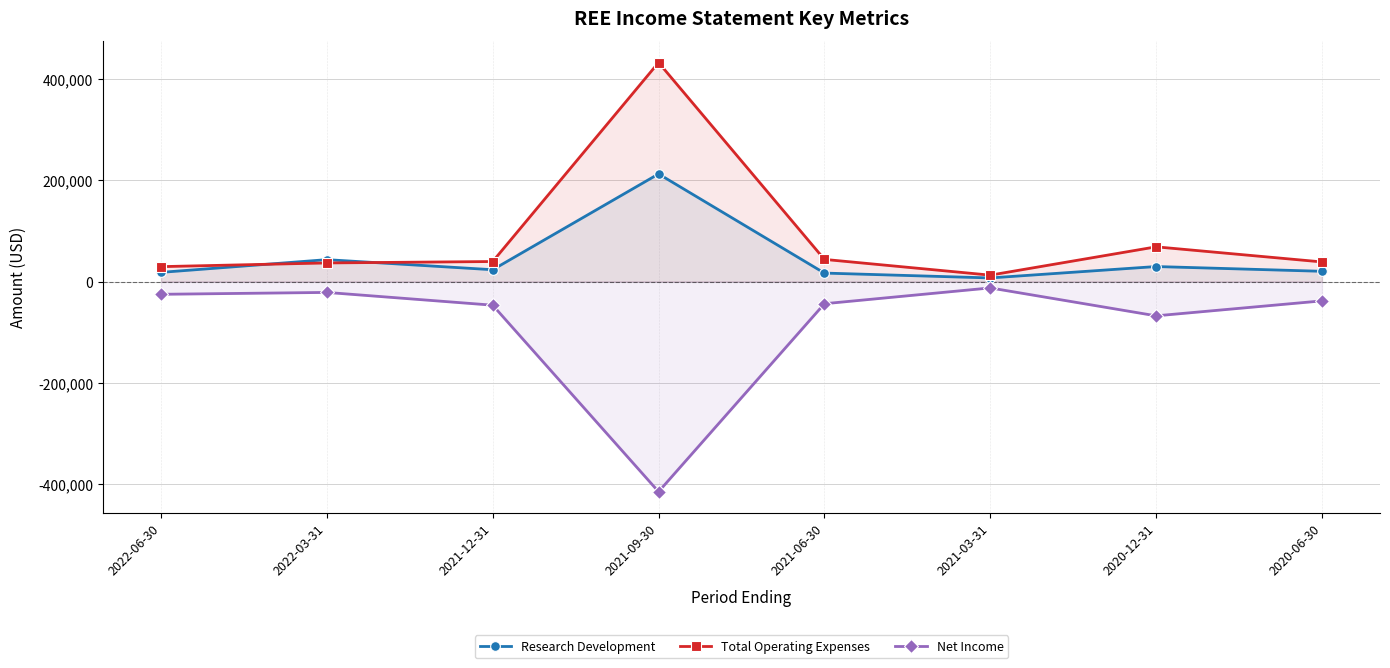

What is the value of the Total Operating Expenses point at the 8th from the left?

38700